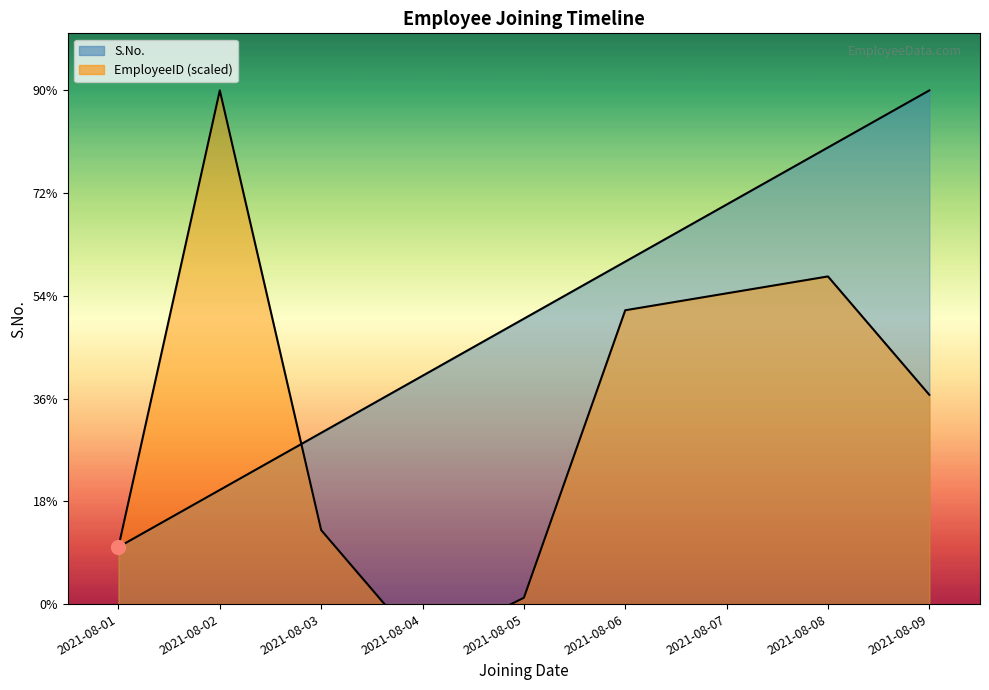

What are all the series names shown in the legend?

S.No., EmployeeID